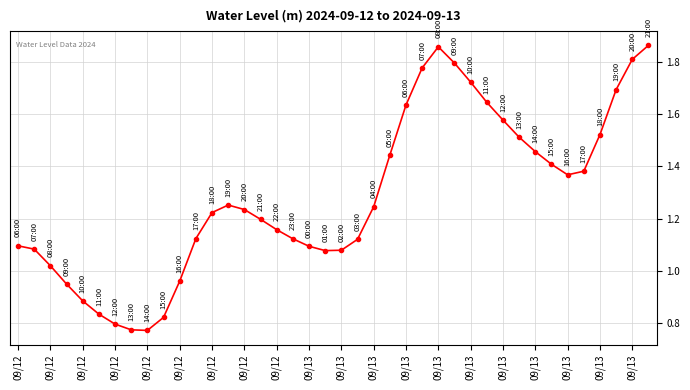

True or false: the data has more than 1 interior local peaks.

True